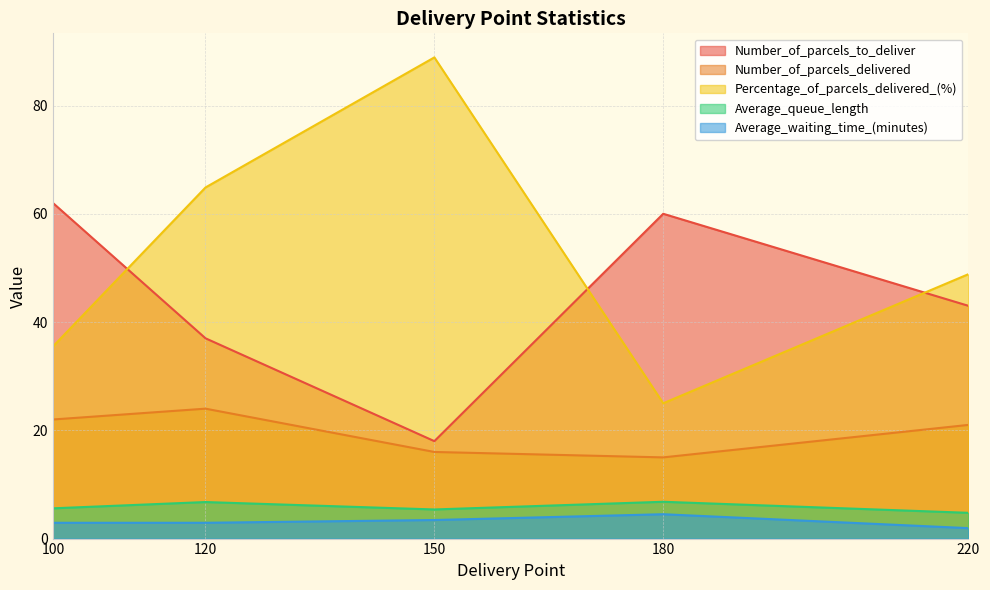

The Number_of_parcels_delivered series shows 23.2 at 150. True or false?

False